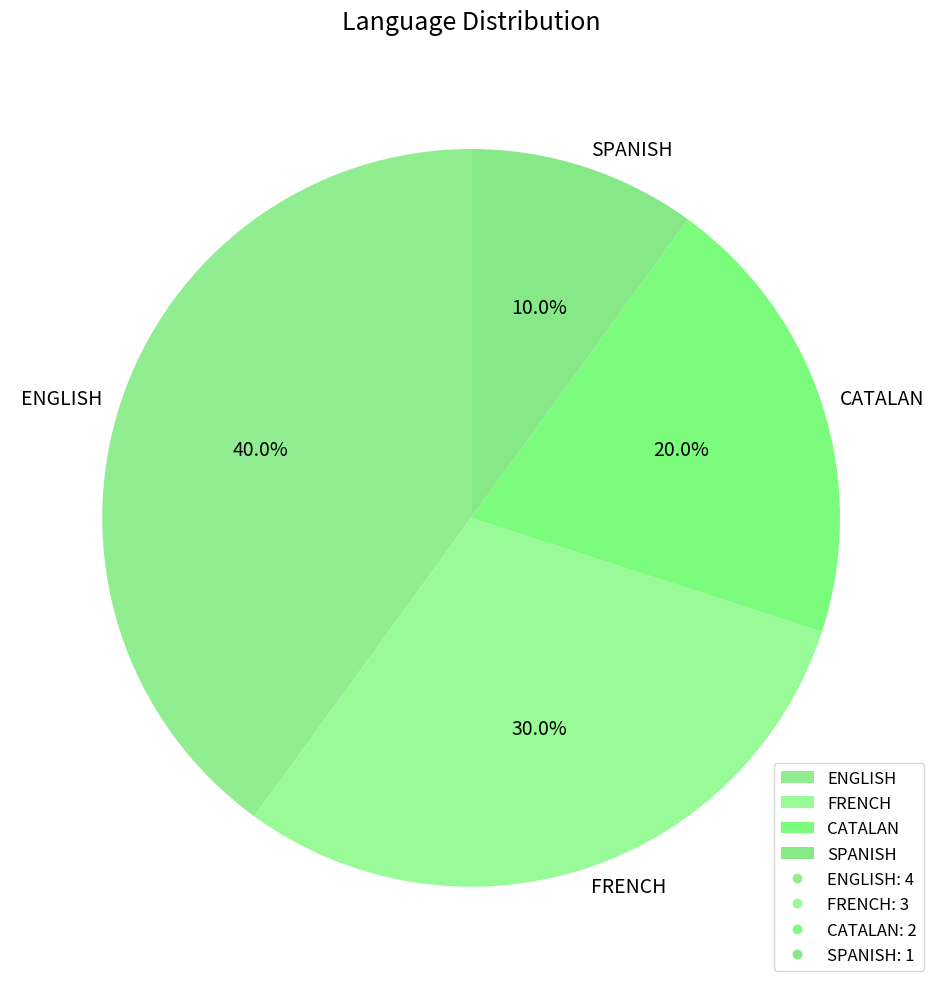

The ENGLISH slice represents 40% of the pie. True or false?

True